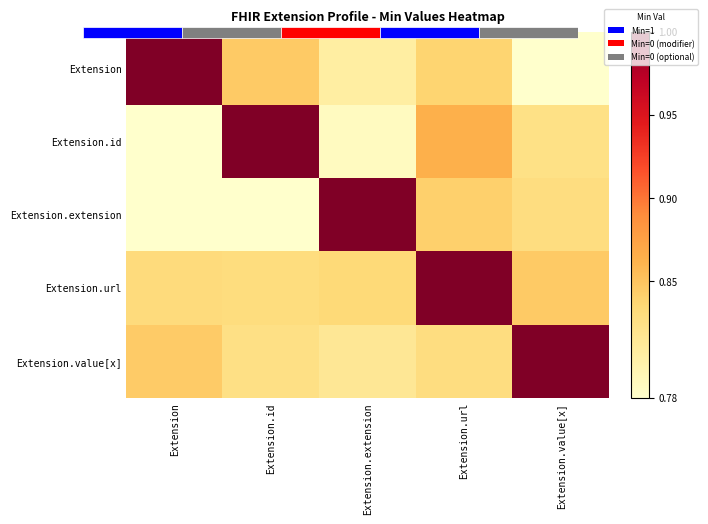

Read the row_4 value at Extension.value[x].

1.0